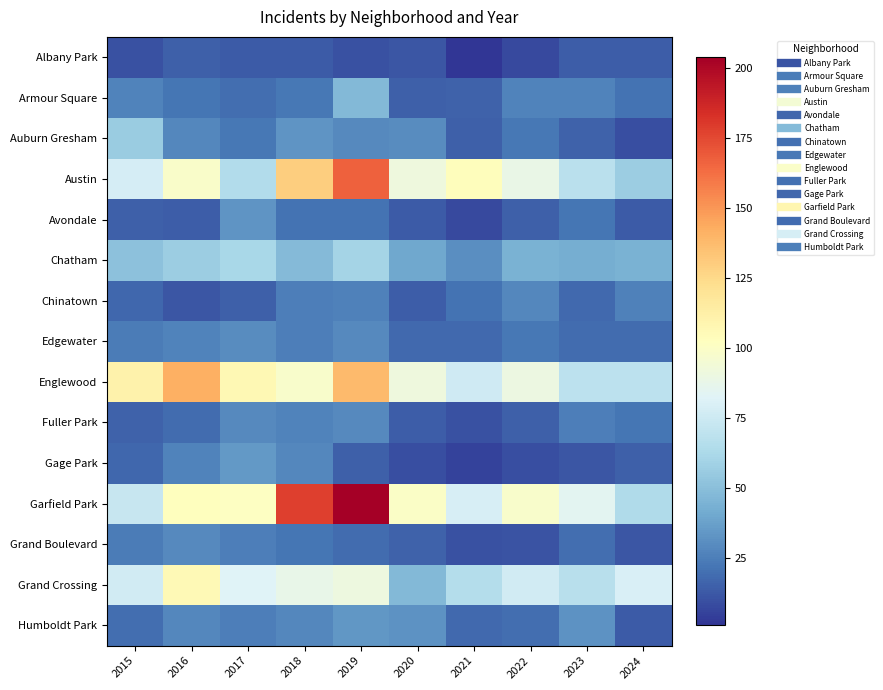

List the series in order of their peak value, highest first.

Garfield Park, Austin, Englewood, Grand Crossing, Chatham, Auburn Gresham, Armour Square, Gage Park, Humboldt Park, Avondale, Edgewater, Fuller Park, Grand Boulevard, Chinatown, Albany Park